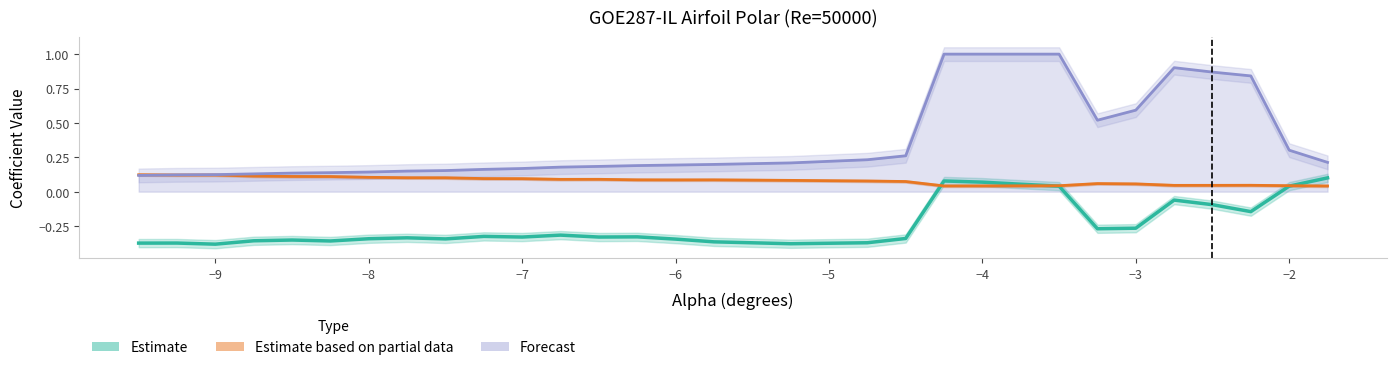

What is the difference between the maximum and minimum values in the Cd (Estimate based on partial data) series?

0.1